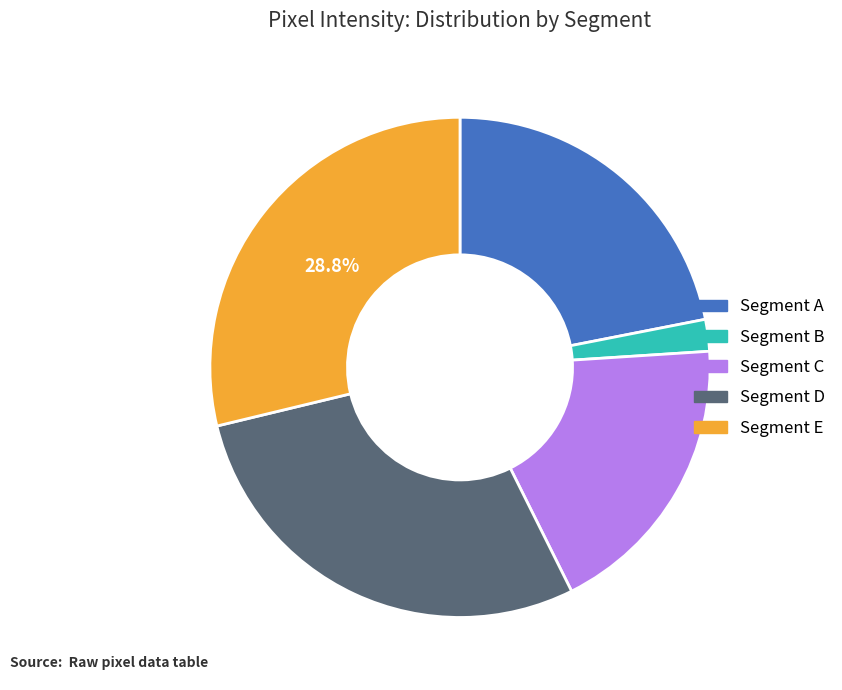

Between Segment A and Segment B, which is larger?

Segment A